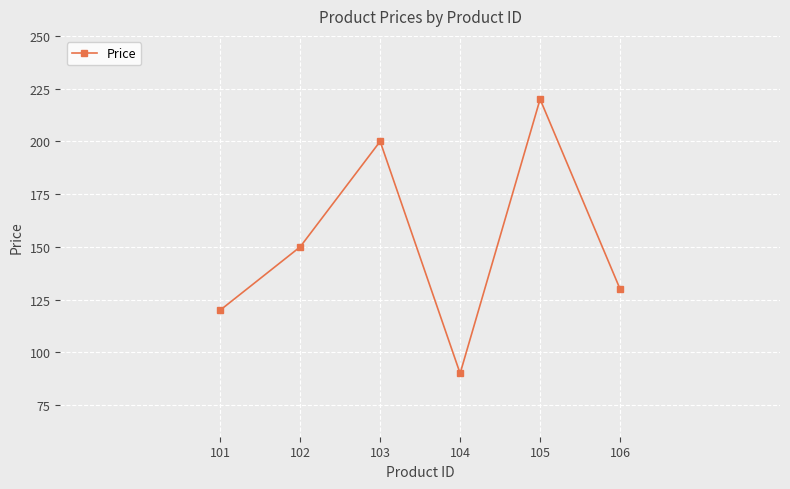

What is the ratio of the value at 106 to the value at 101?

1.1